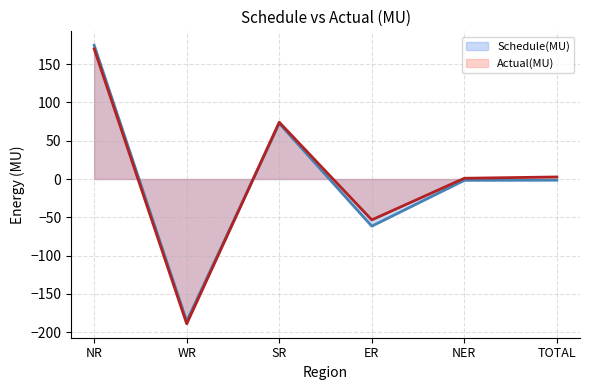

At which category does Actual(MU) (line) reach its first local peak?

SR